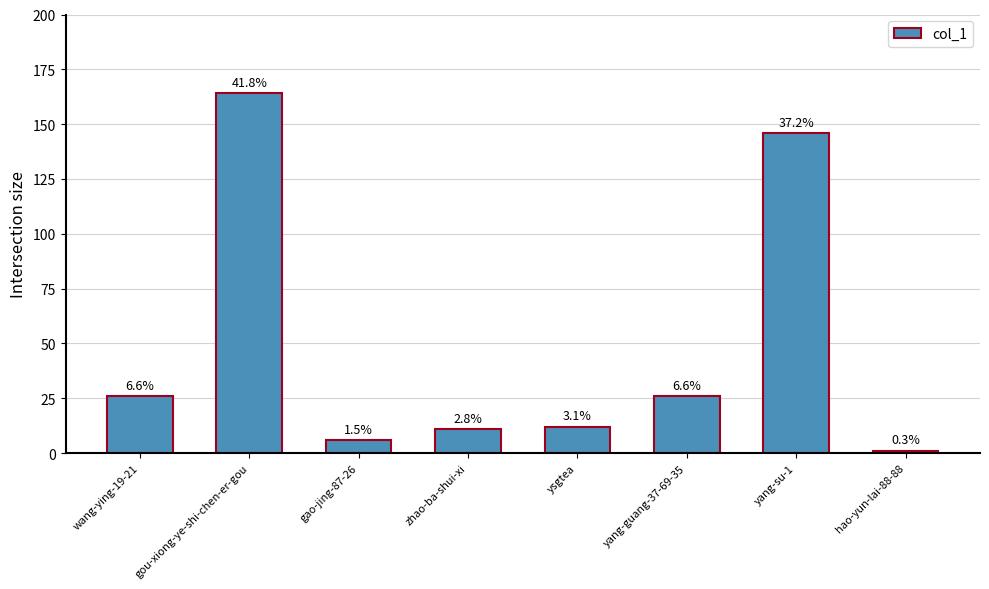

How many bars are there in total?

8